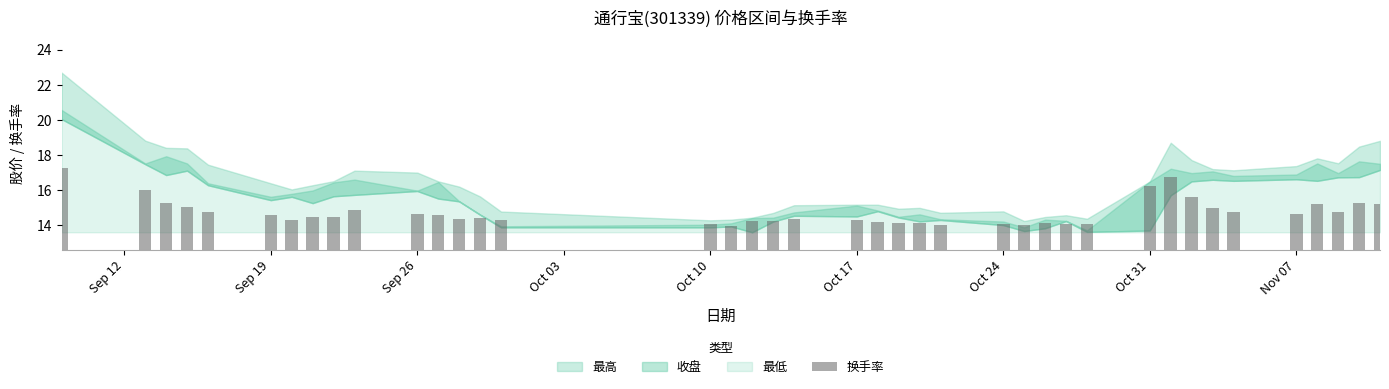

What is the value of the 40th bar from the left?

15.2